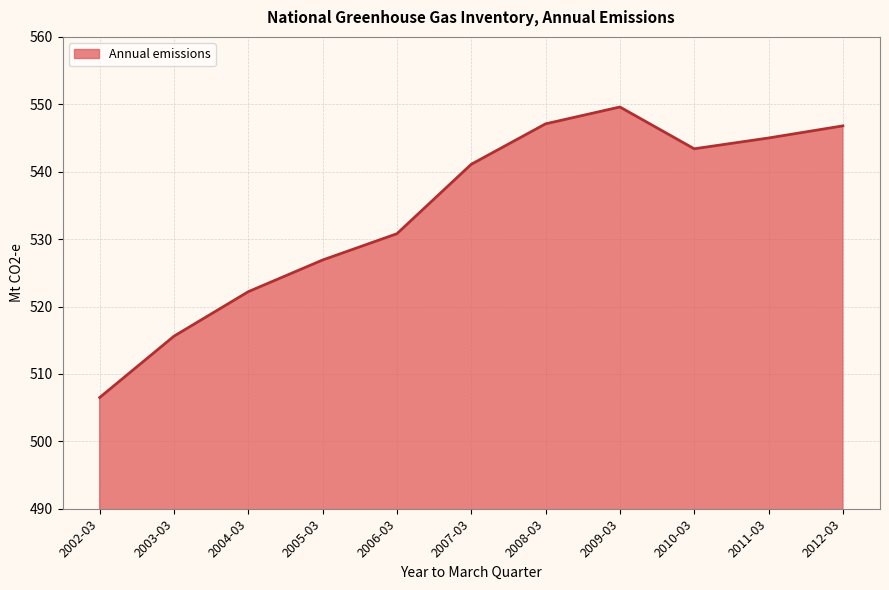

Reading left to right, list all the values displayed in this chart.

506.5	515.6	522.2	526.9	530.8	541.1	547.1	549.6	543.4	545.0	546.8